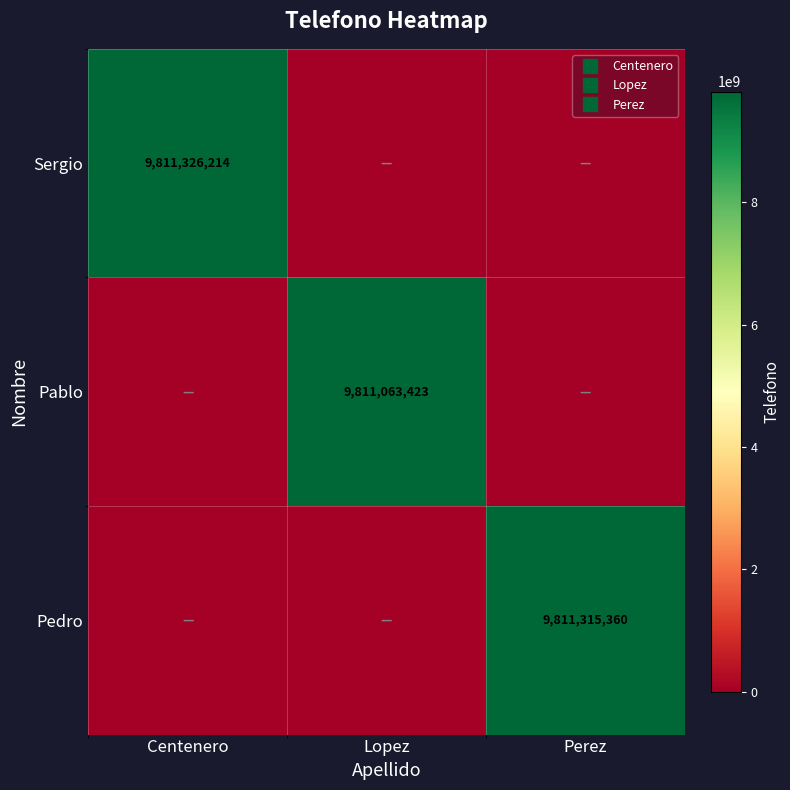

What is the difference between the highest and lowest values at Perez?

9811315360